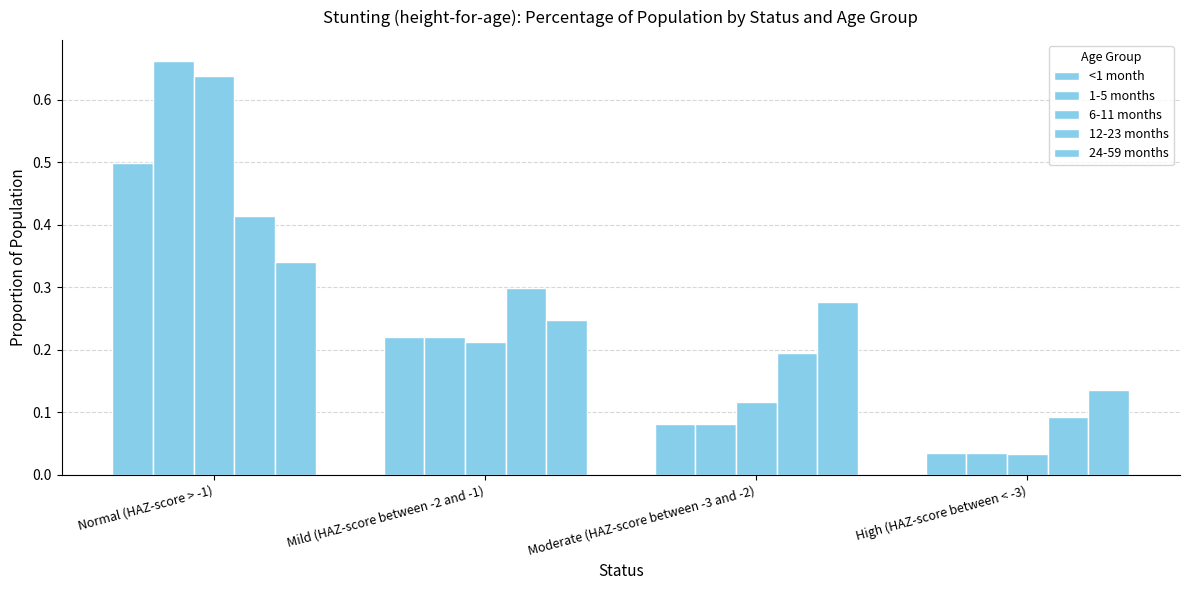

At Moderate (HAZ-score between -3 and -2), list the series in order from smallest to largest.

<1 month, 1-5 months, 6-11 months, 12-23 months, 24-59 months